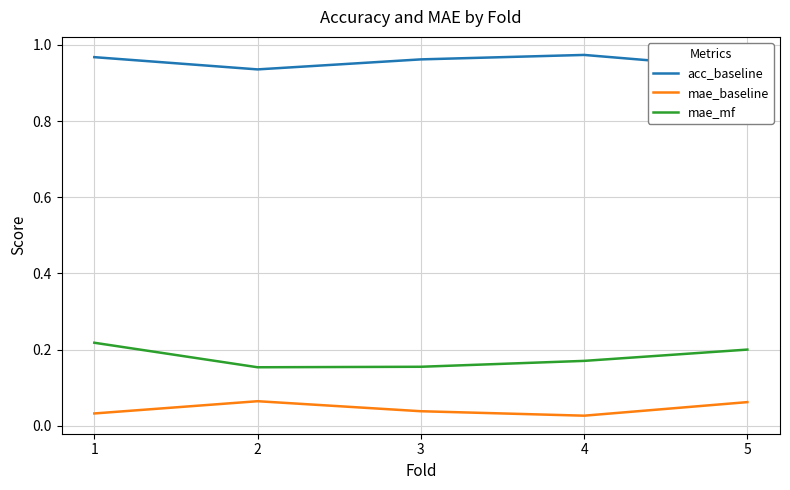

Rank the series by their maximum value, from lowest to highest.

mae_baseline, mae_mf, acc_baseline